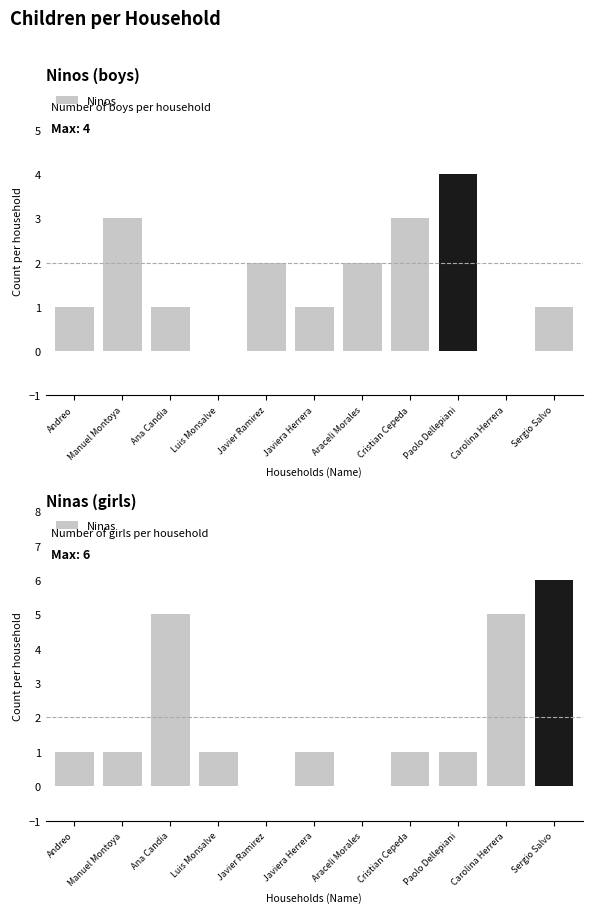

Between Manuel Montoya and Carolina Herrera, which series saw the biggest shift?

Ninas